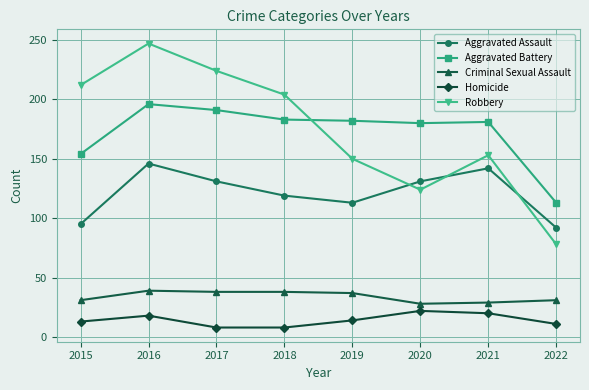

How many lines are shown in the chart?

5